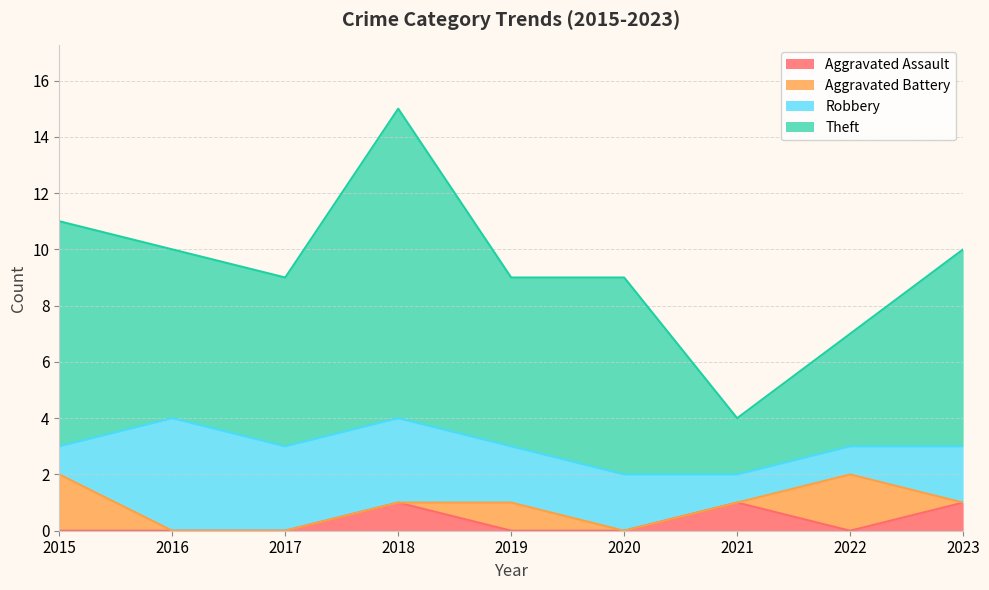

Is it true that Theft equals 15 at 2023?

False